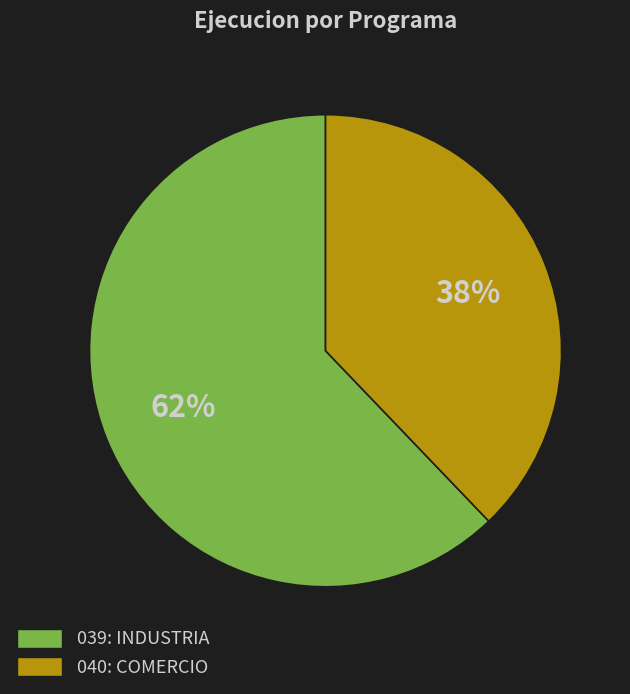

Rank the categories by value from lowest to highest.

040: COMERCIO, 039: INDUSTRIA